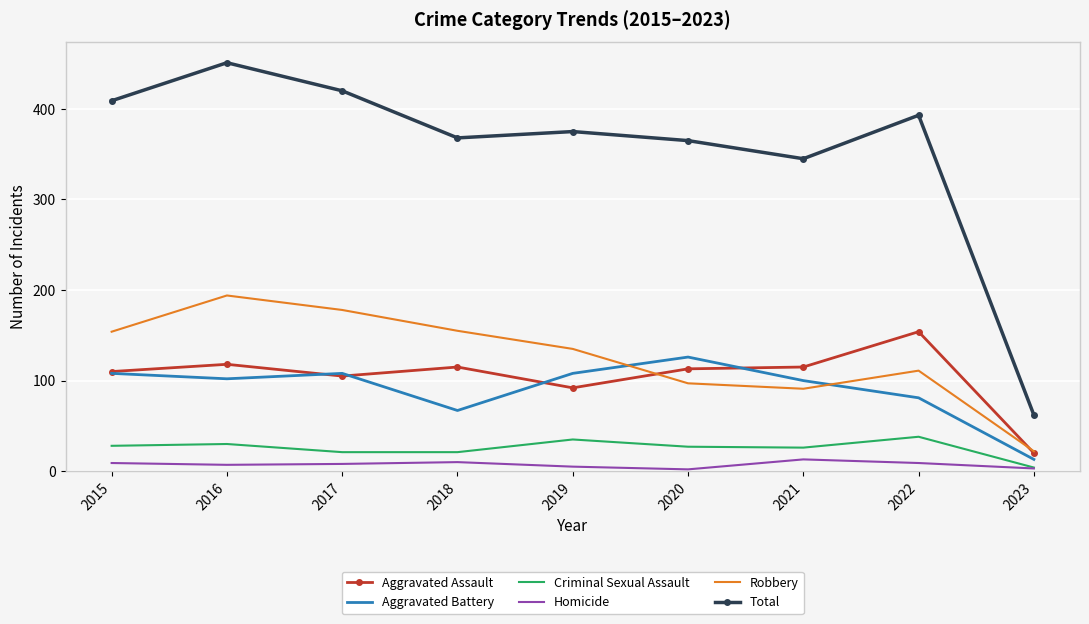

Rank the series by their maximum value, from lowest to highest.

Homicide, Criminal Sexual Assault, Aggravated Battery, Aggravated Assault, Robbery, Total